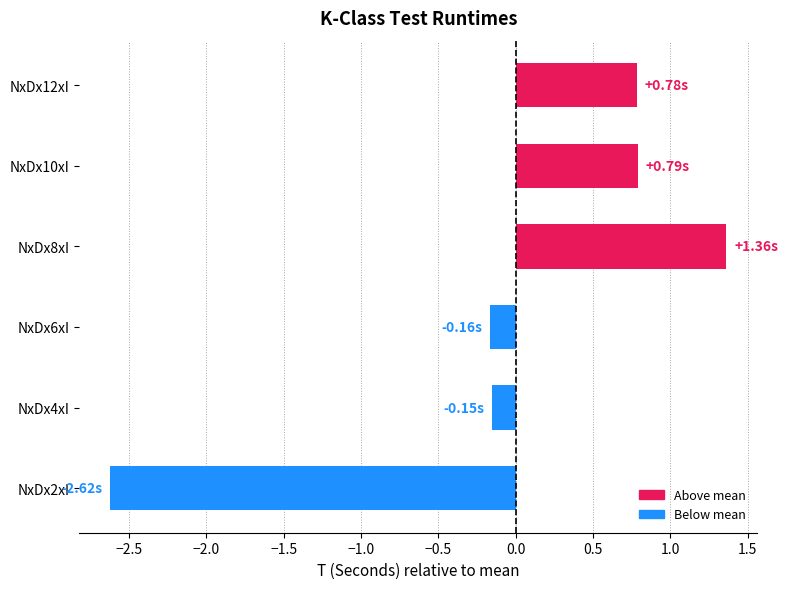

What is the difference between the second highest and second lowest values?

1.0